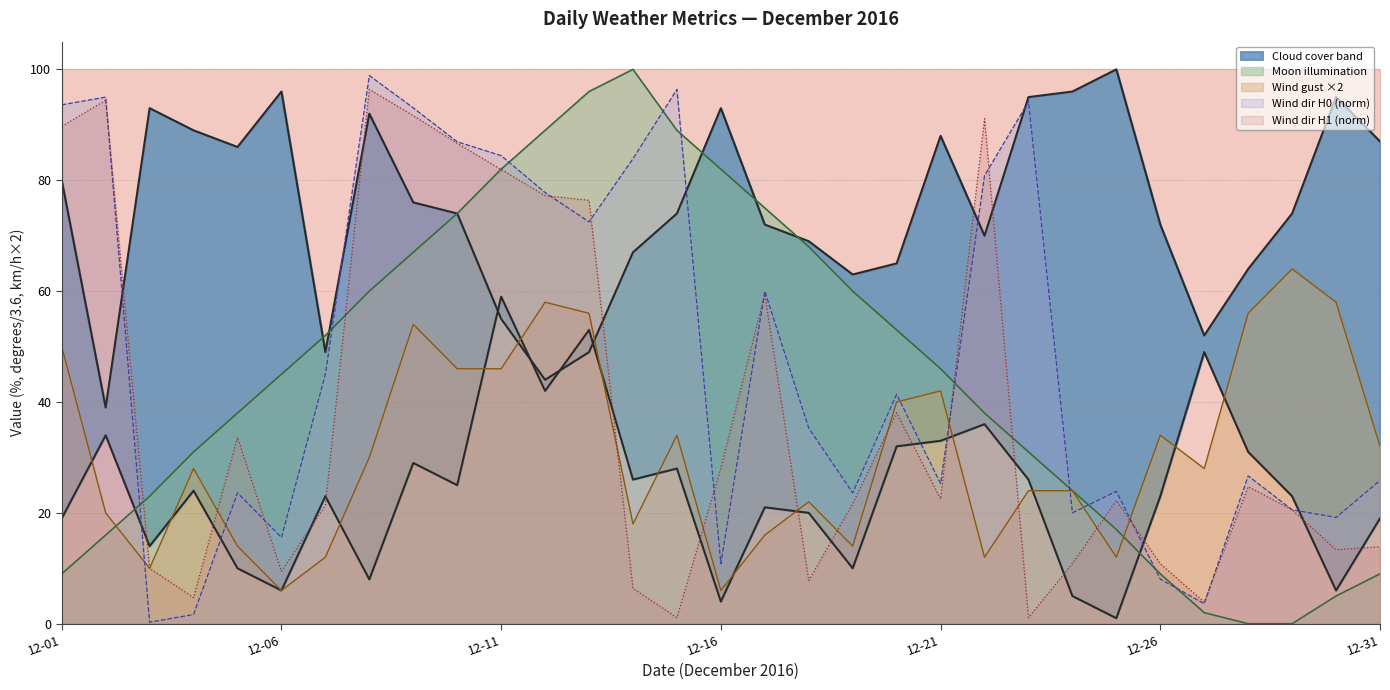

What is the value of the cloudcover_h0 point at the 13th from the left?

53.0